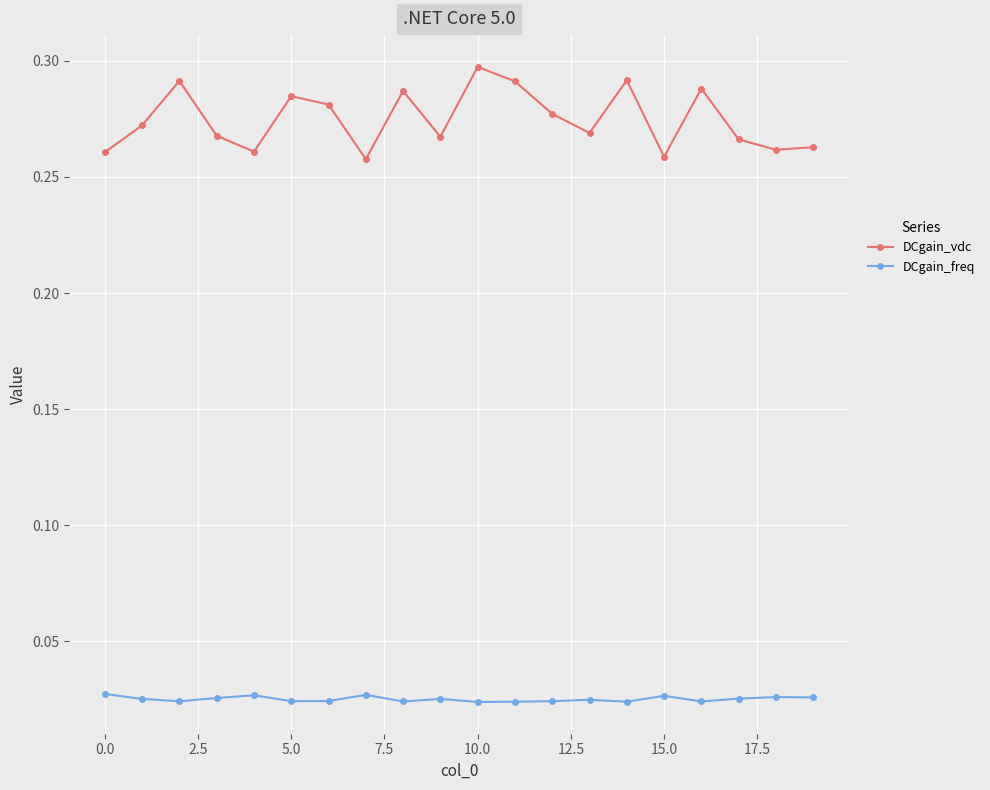

True or false: DCgain_freq and DCgain_vdc intersect in this chart.

False